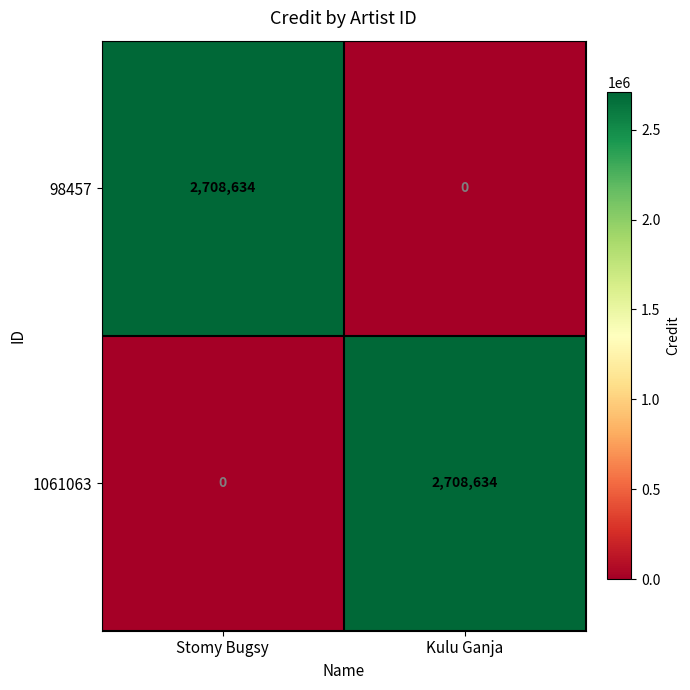

Is it true that 98457 equals 2708634 at Stomy Bugsy?

True